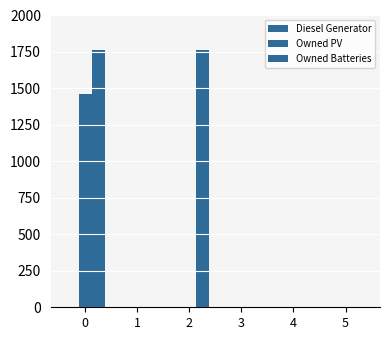

Reading left to right, transcribe all the data shown in this chart.

Diesel Generator: 0=0	1=0	2=0	3=0	4=0	5=0
Owned PV: 0=1461	1=0	2=0	3=0	4=0	5=0
Owned Batteries: 0=1762	1=0	2=1762	3=0	4=0	5=0